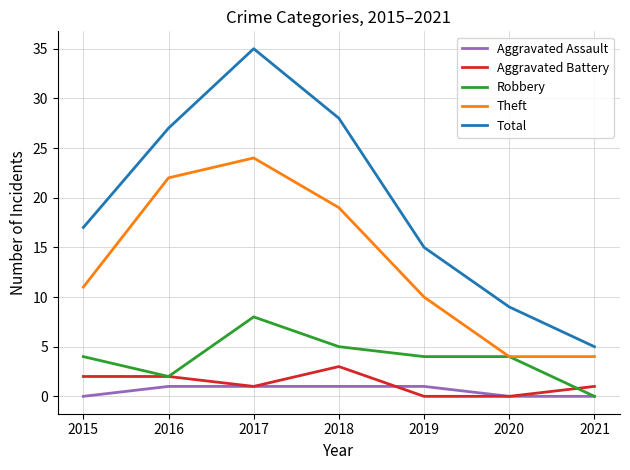

Where does the Aggravated Battery series first go above 1?

2015